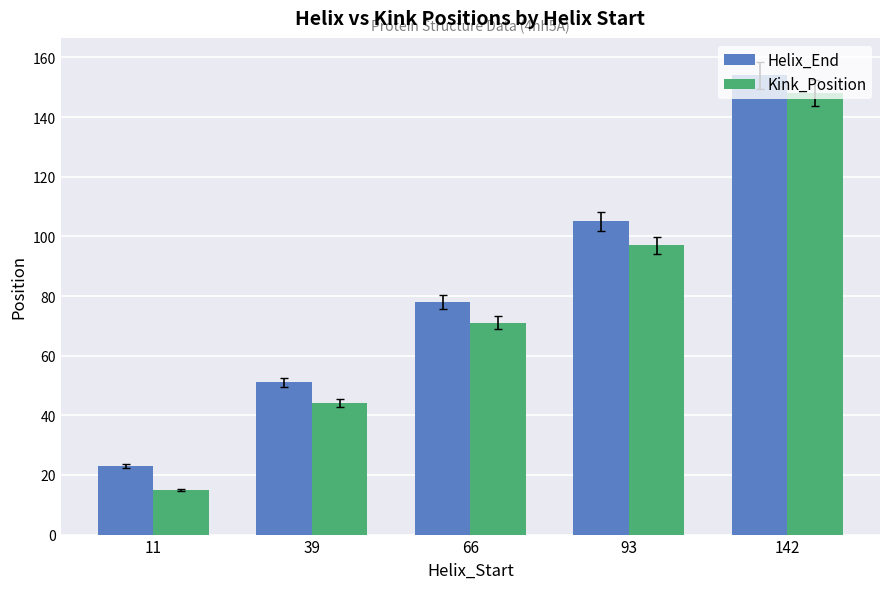

Does the chart contain any negative values?

No